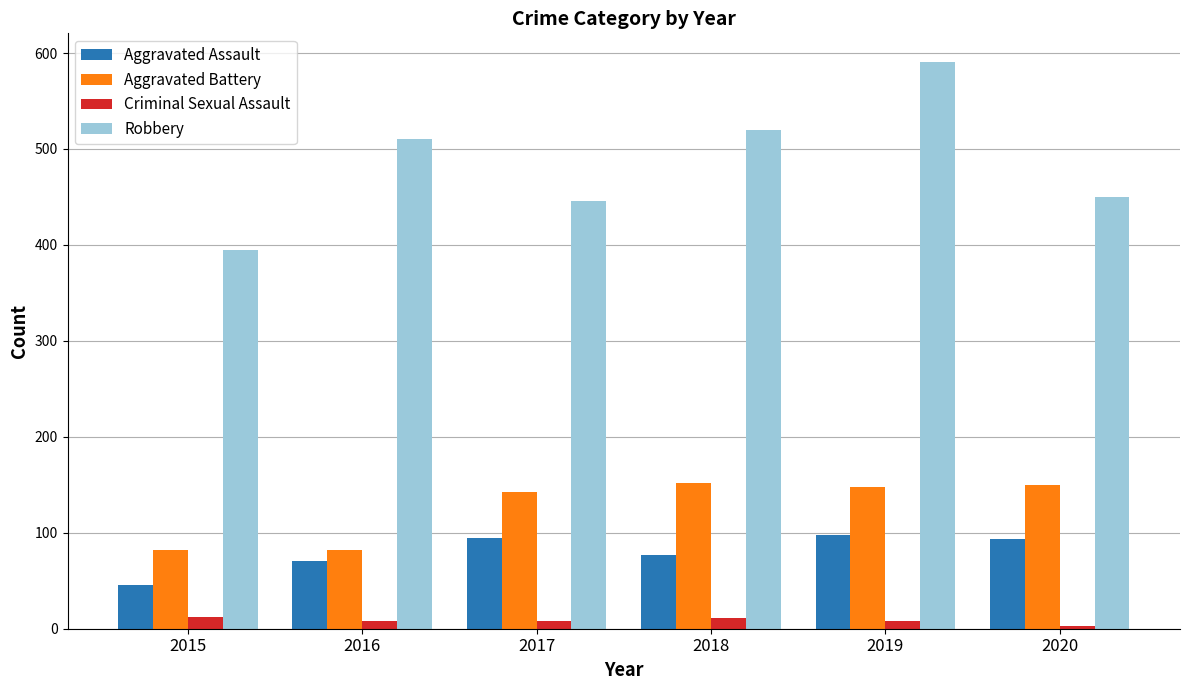

Between 2019 and 2020, which series saw the biggest shift?

Robbery